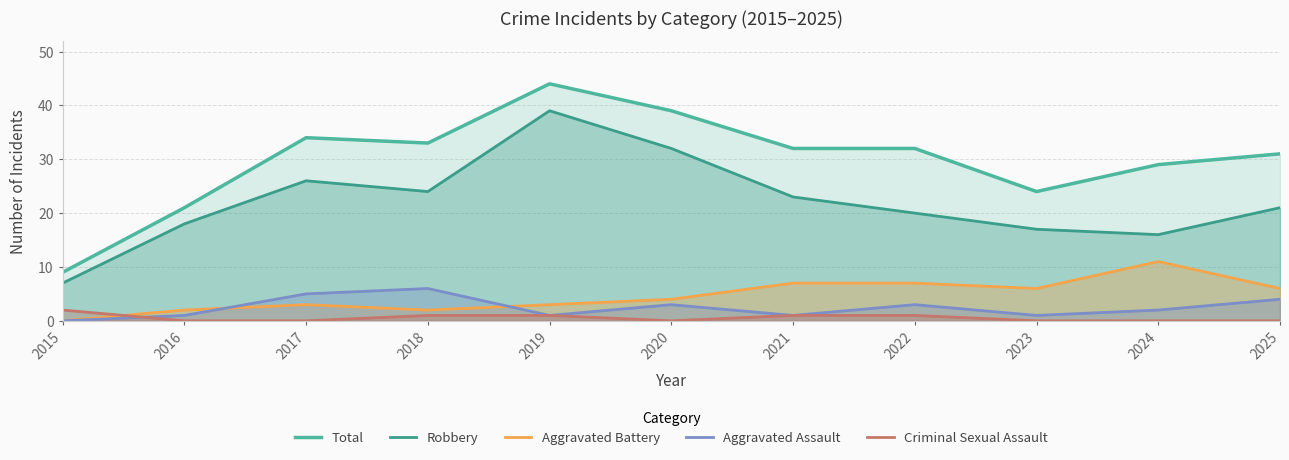

At how many categories does at least one series exceed 23?

9